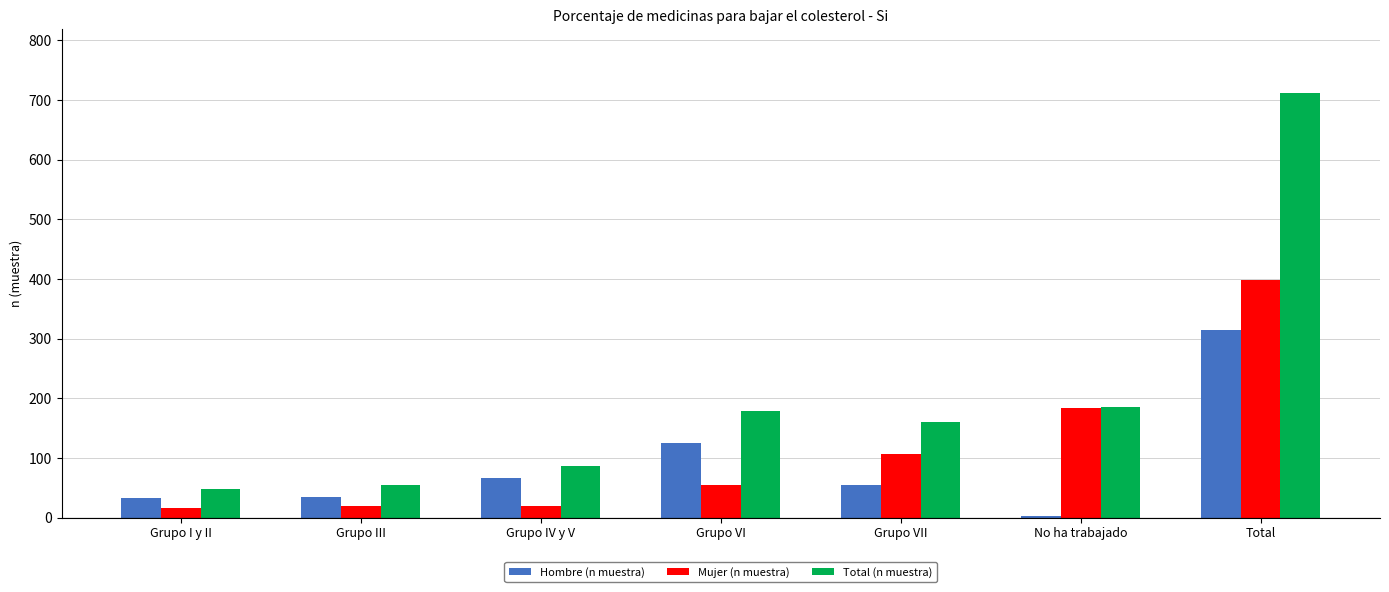

Between Grupo III and Grupo VII, which series saw the biggest shift?

Total (n muestra)